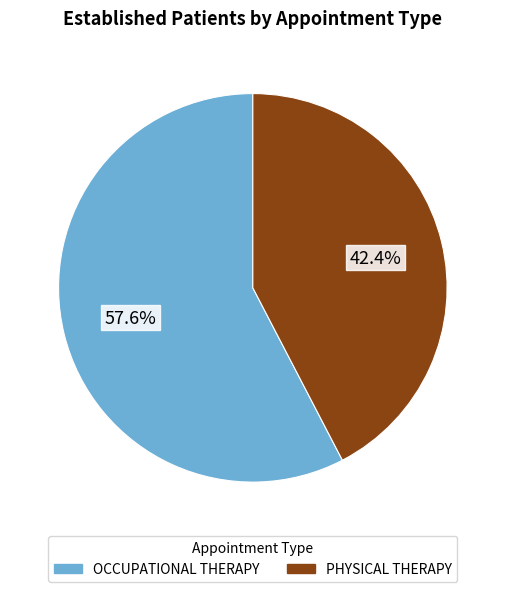

Which category accounts for the majority?

OCCUPATIONAL THERAPY